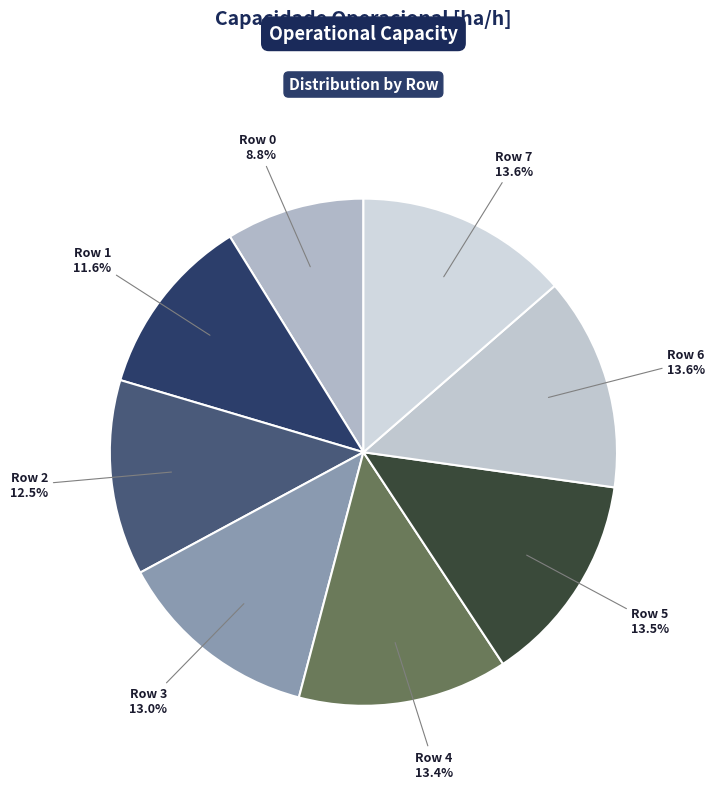

To the nearest percent, what is the difference between the largest and smallest slice percentages?

5%